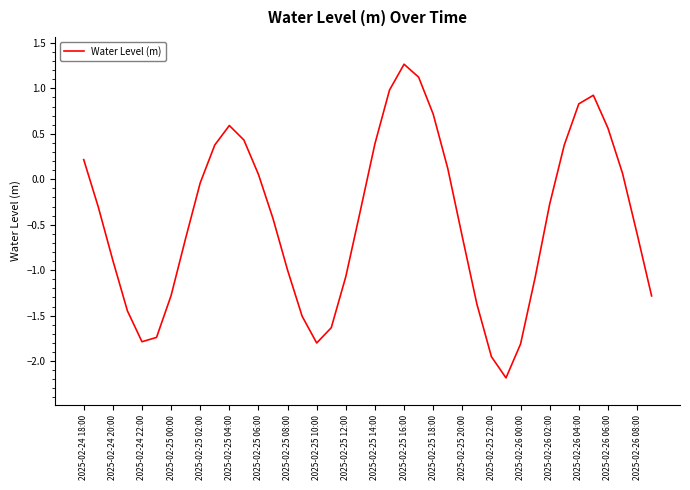

What is the difference between the maximum and minimum values?

3.5